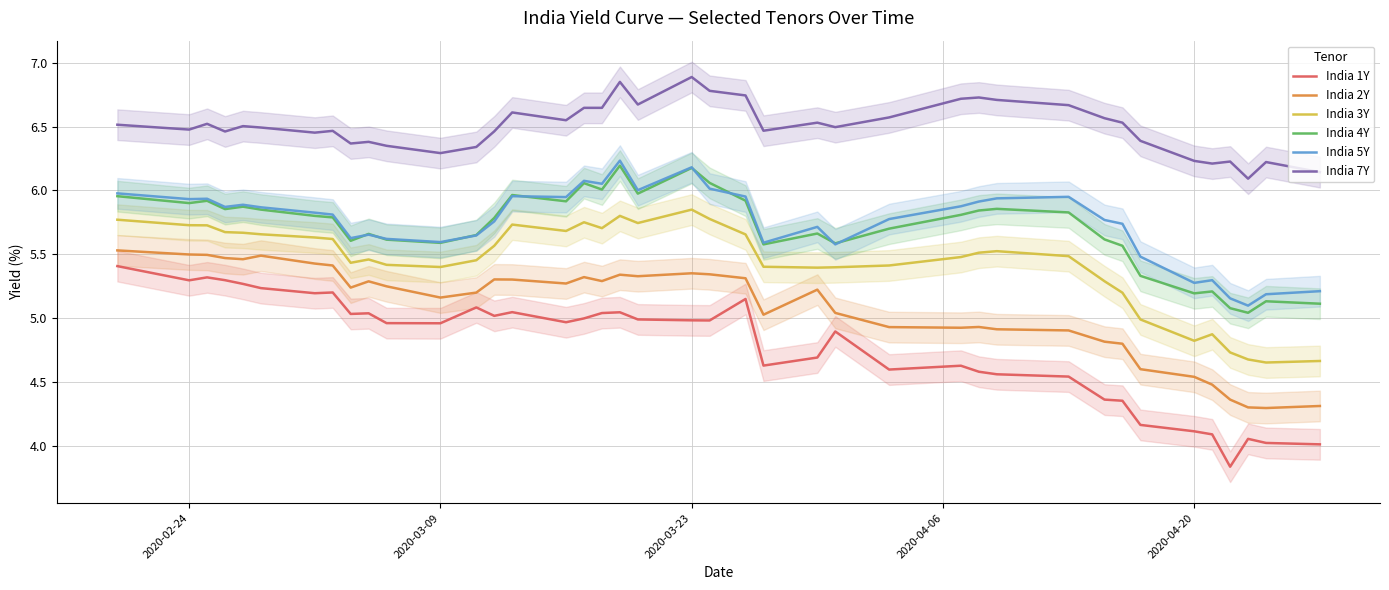

What is the lowest value of the India 5Y series?

5.1